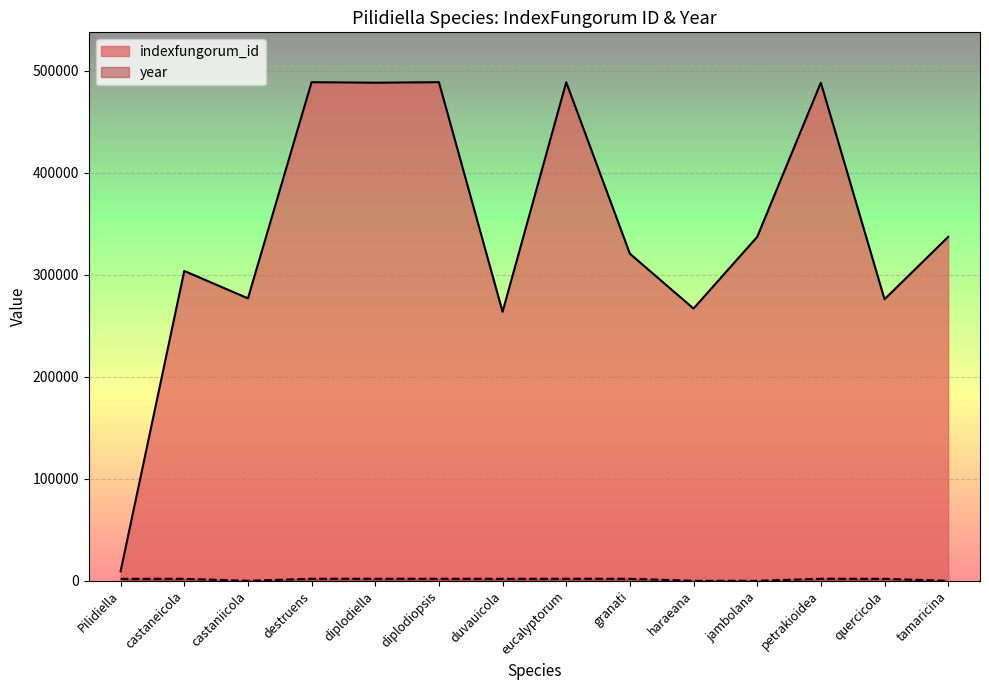

True or false: indexfungorum_id and year intersect in this chart.

False